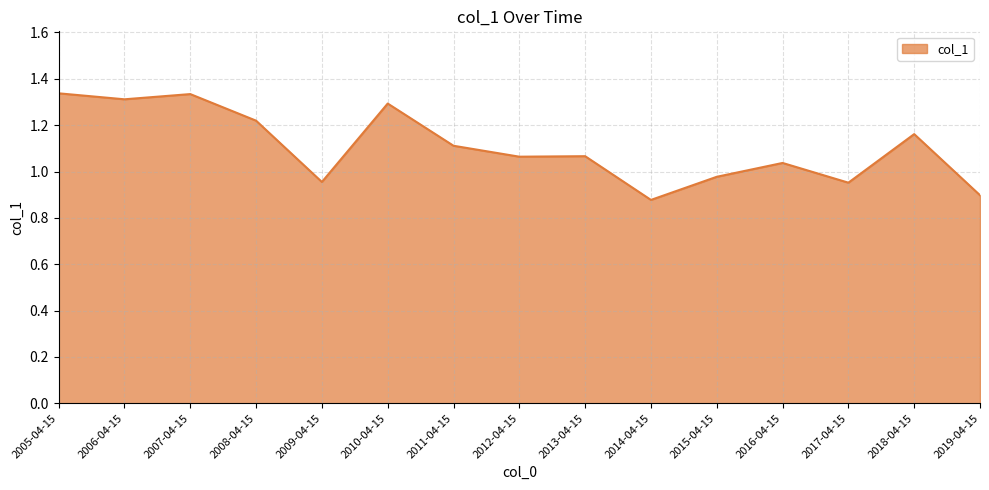

What position from the right is 2015-04-15?

5